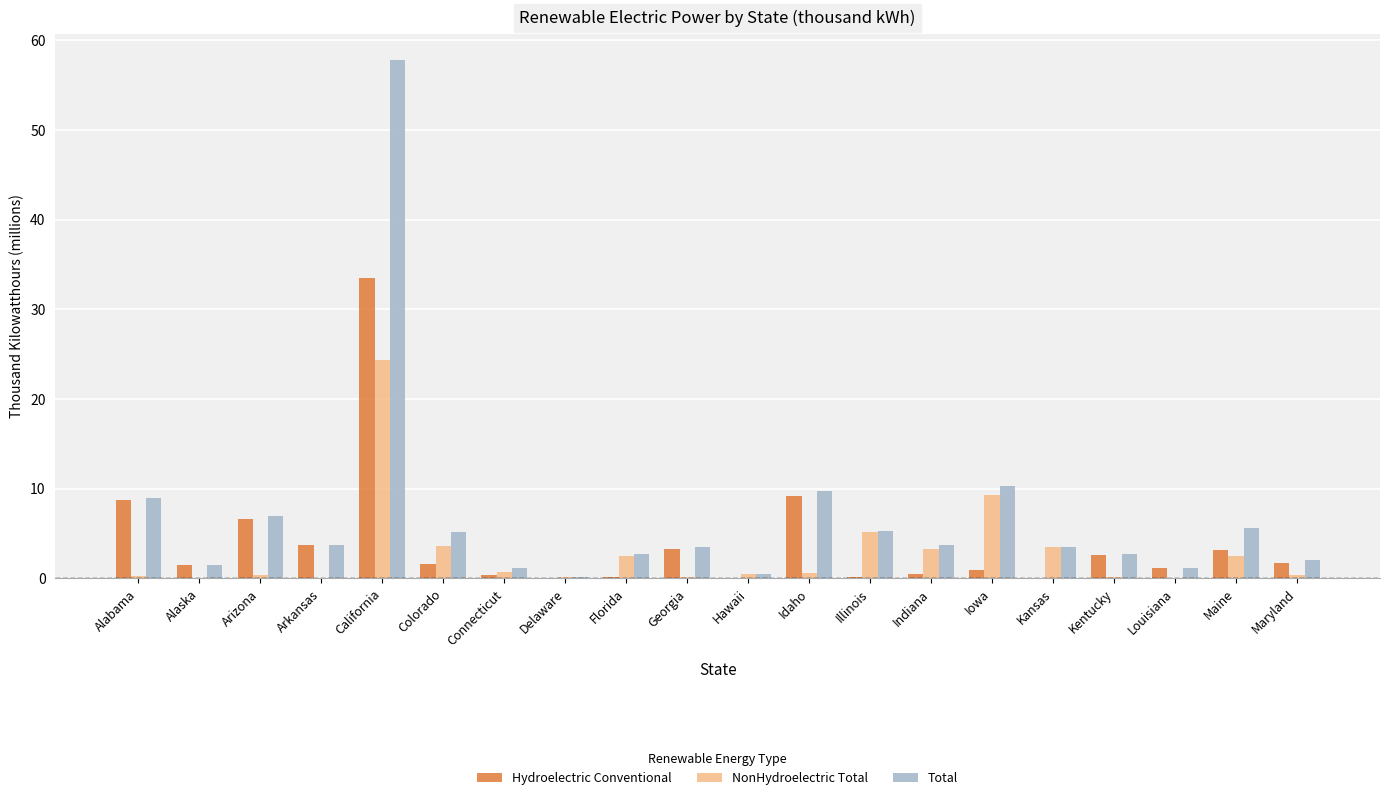

At which category is the sum across all series the highest?

California